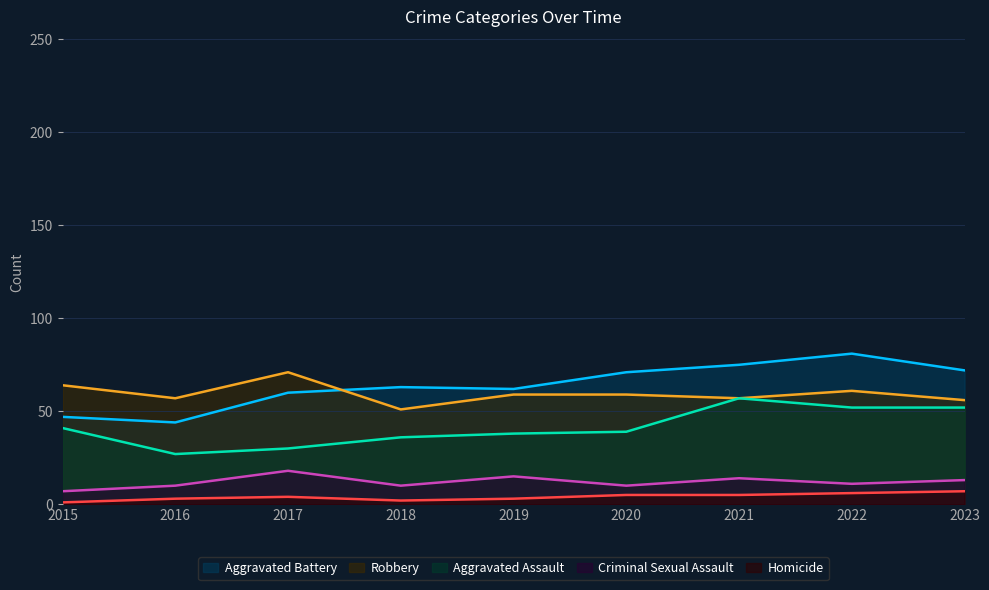

What value does the Aggravated Battery series have at 2021, to the nearest 10?

80